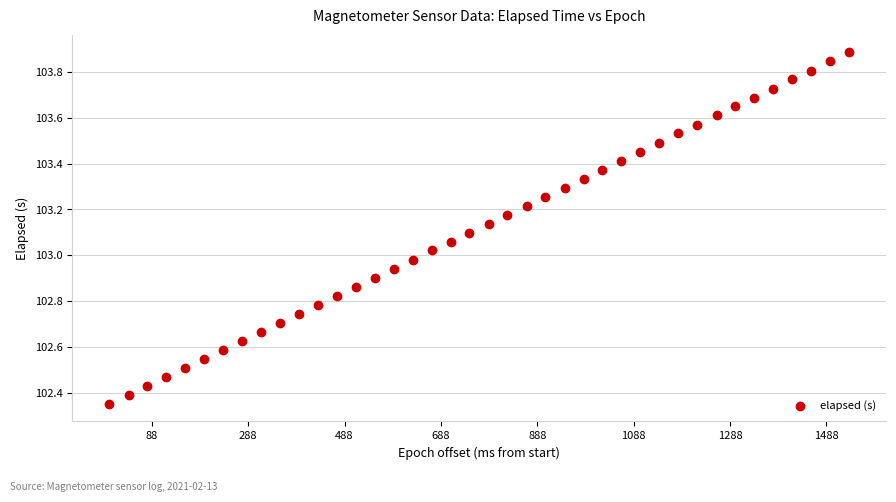

What is the range of X values (max minus min)?

1535.0